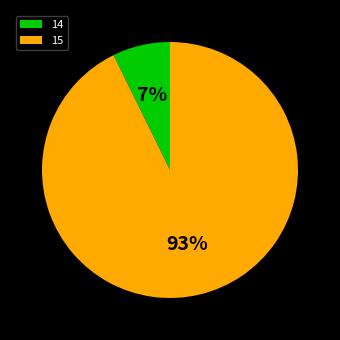

To the nearest percent, what percentage of the pie is 14?

7%